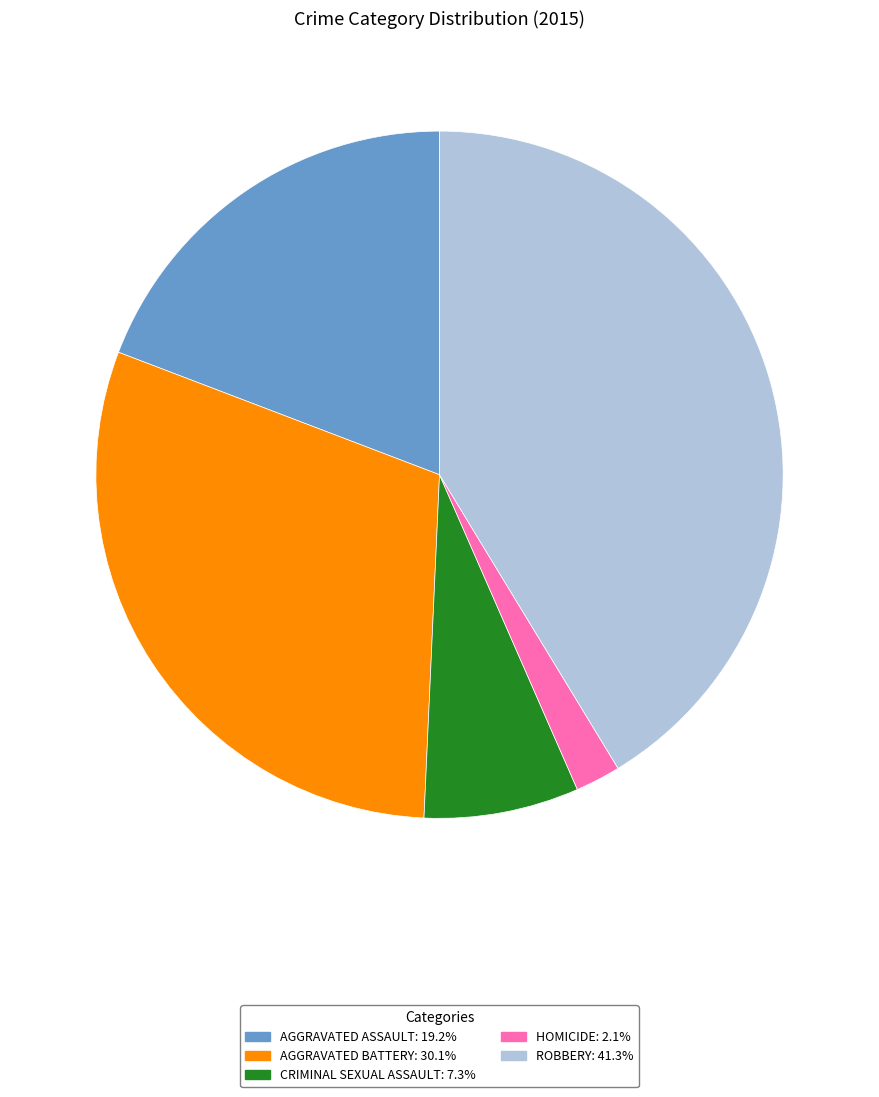

Does any single category account for the majority?

No